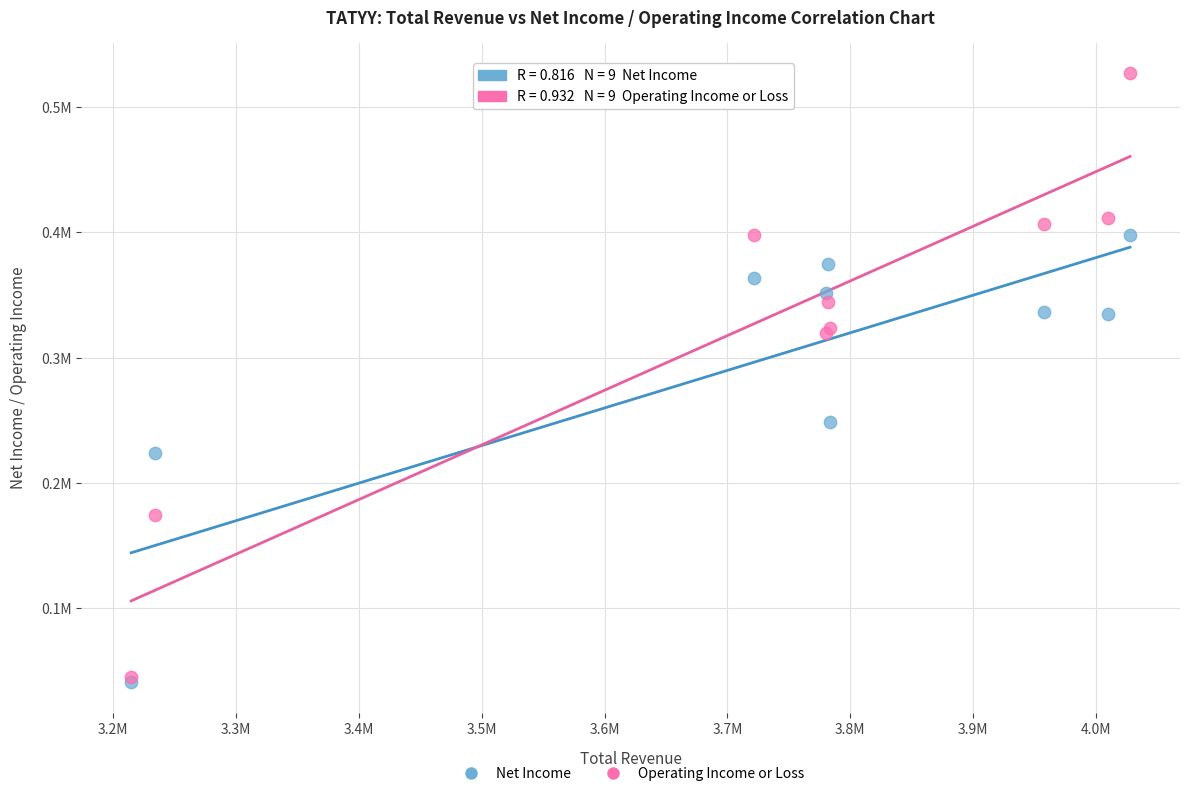

What are all the series names shown in the legend?

Net Income, Operating Income or Loss